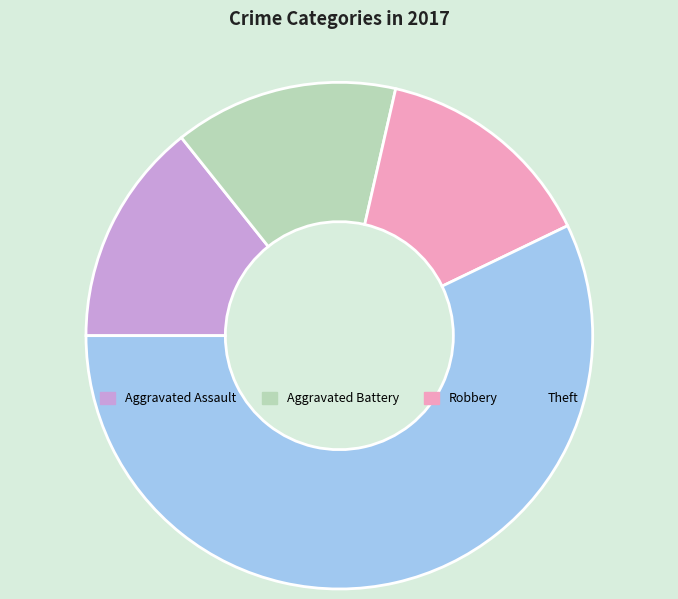

Approximately how many times larger is the value at Robbery compared to Theft?

0.3